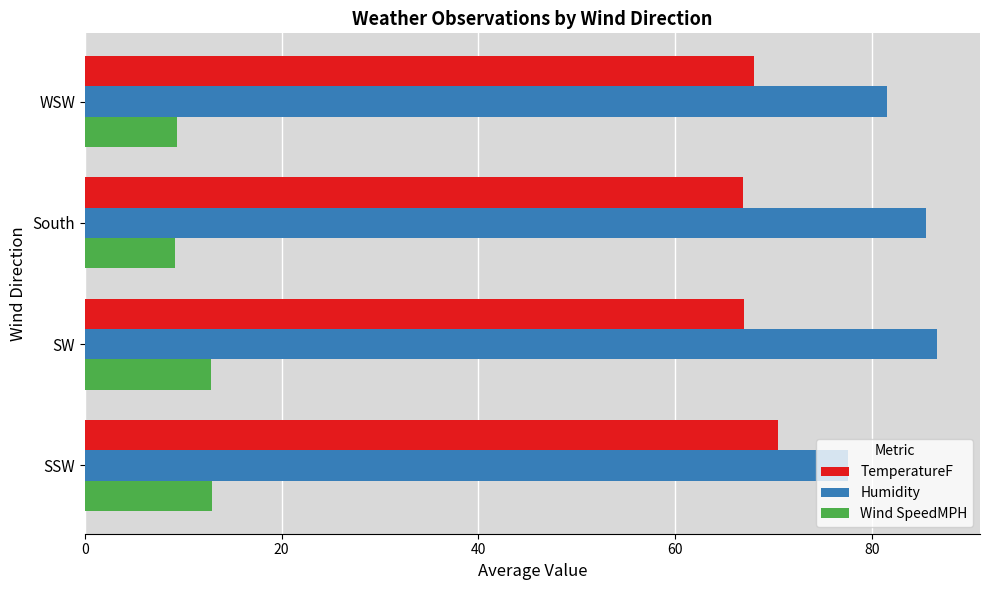

What is the maximum value shown in the chart?

86.7